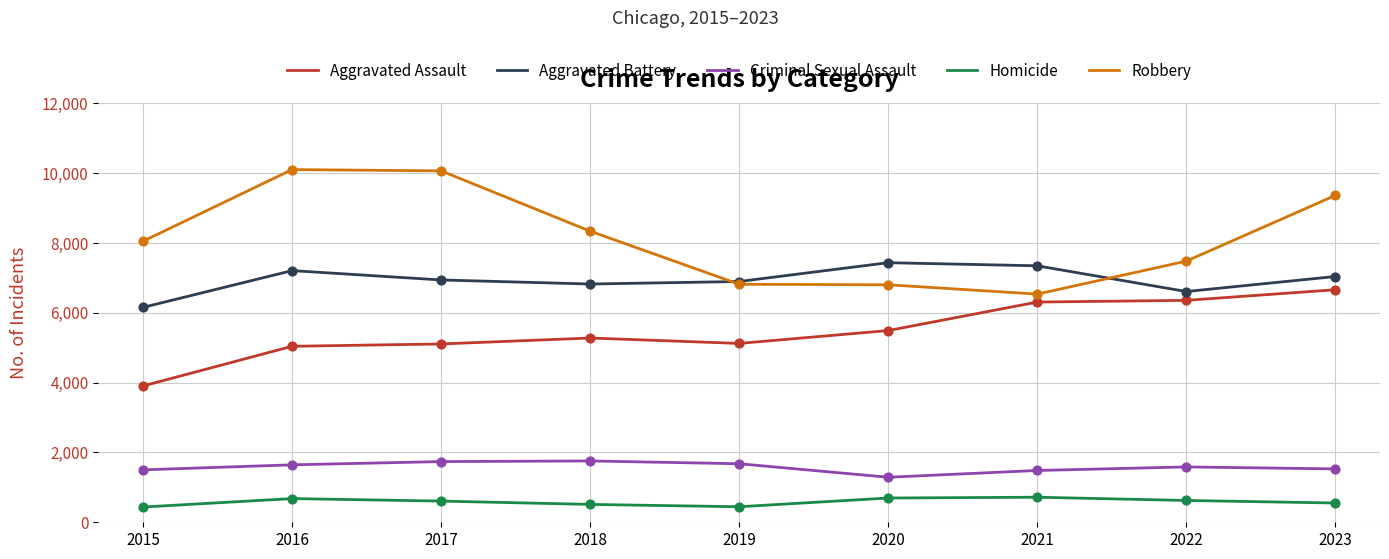

Is the value of Criminal Sexual Assault at 2018 greater than the value of Aggravated Assault at 2020?

No